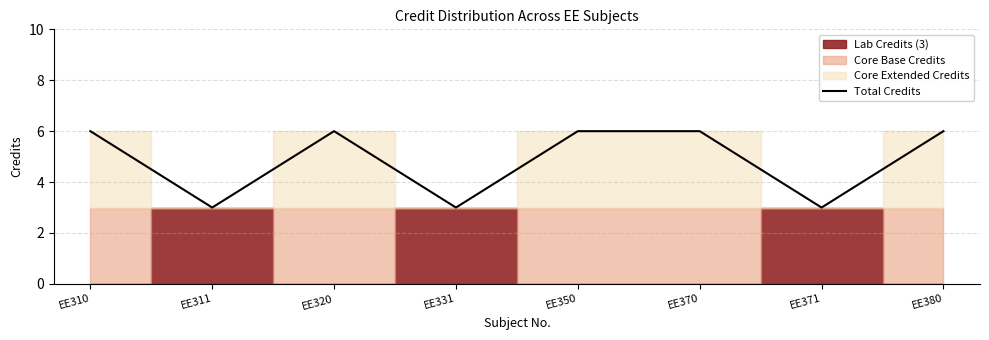

What value does the data have at EE311?

3